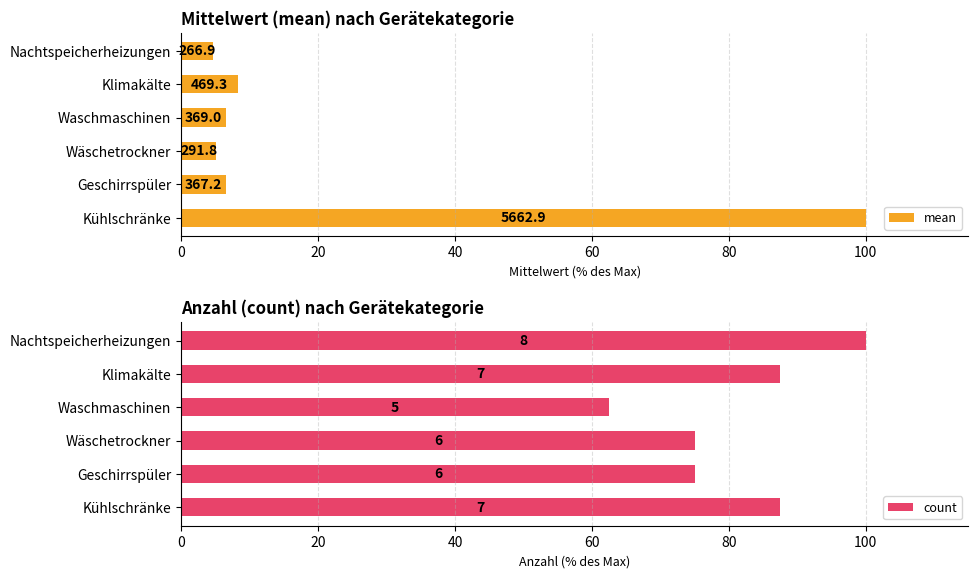

What is the spread (max minus min) of values at Wäschetrockner?

69.8